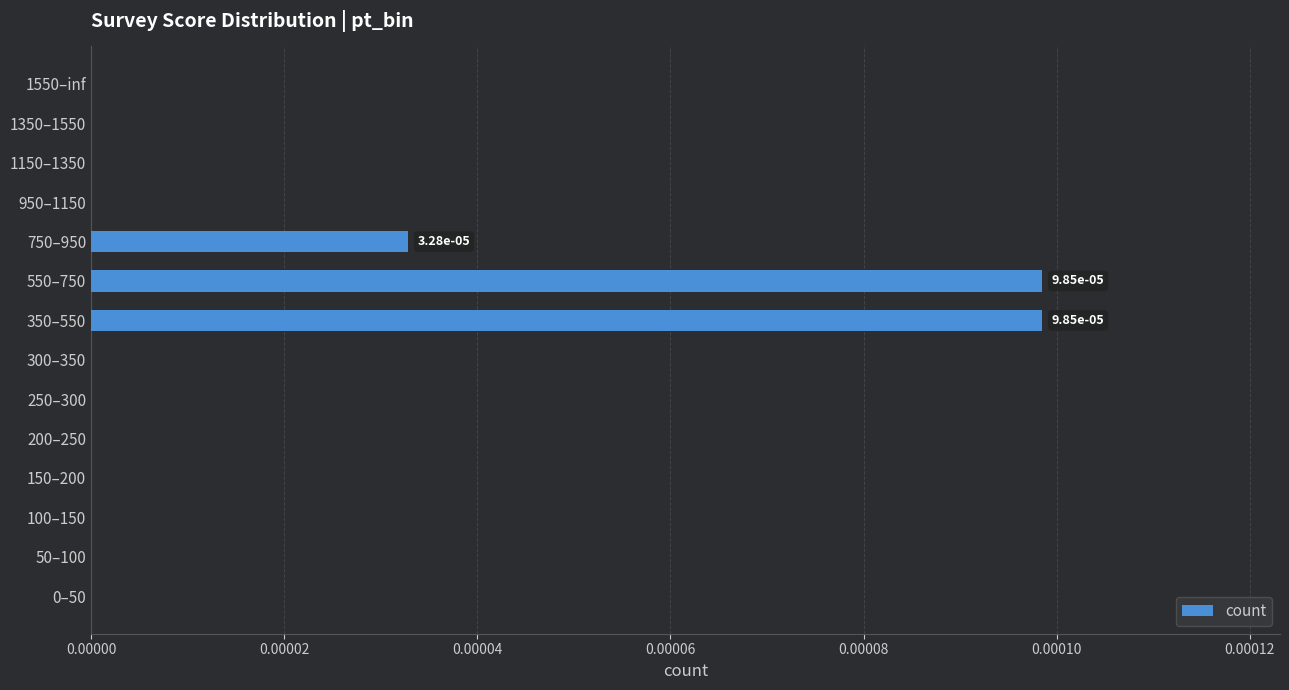

True or false: the data shows 0.0 at 550–750.

True